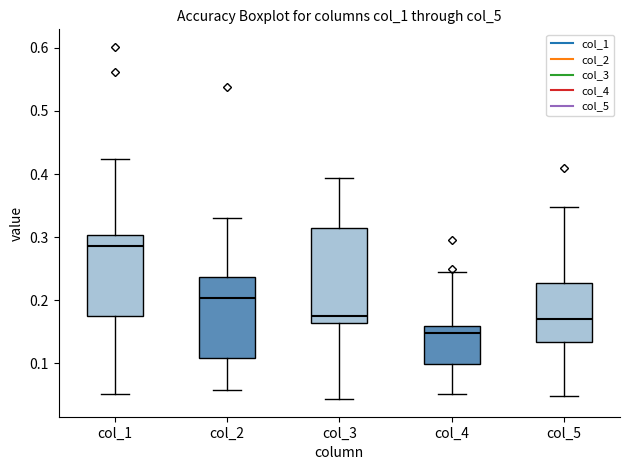

Reading left to right, transcribe this box plot: for each box, give where its median line is, the range the box spans, and where its two whiskers end, as read against the y-axis. The values are not printed on the chart, so give them approximately, as read against the axis.

col_1: median 0.29, box 0.18 to 0.30, whiskers 0.05 to 0.42
col_2: median 0.20, box 0.11 to 0.24, whiskers 0.06 to 0.33
col_3: median 0.17, box 0.16 to 0.31, whiskers 0.04 to 0.39
col_4: median 0.15, box 0.10 to 0.16, whiskers 0.05 to 0.25
col_5: median 0.17, box 0.13 to 0.23, whiskers 0.05 to 0.35